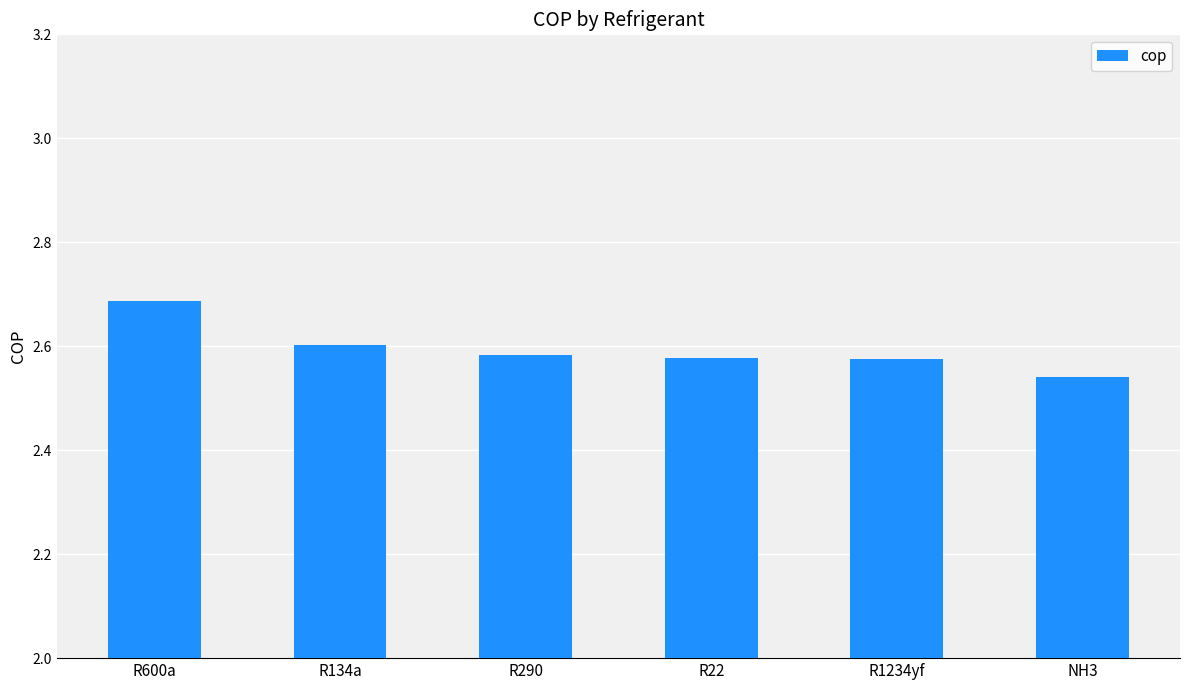

Where is the data nearest to the value 2?

NH3